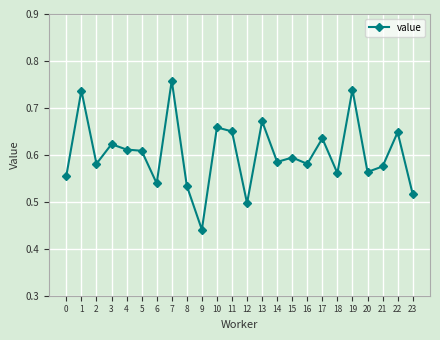

What is the difference between the maximum and minimum values?

0.3